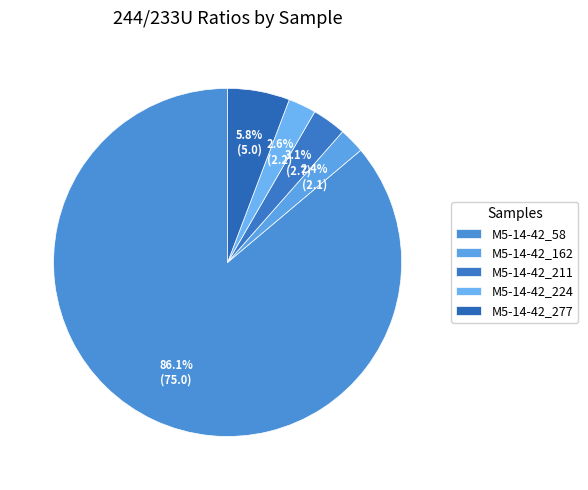

What is the change in value from M5-14-42_58 to M5-14-42_162?

-72.9